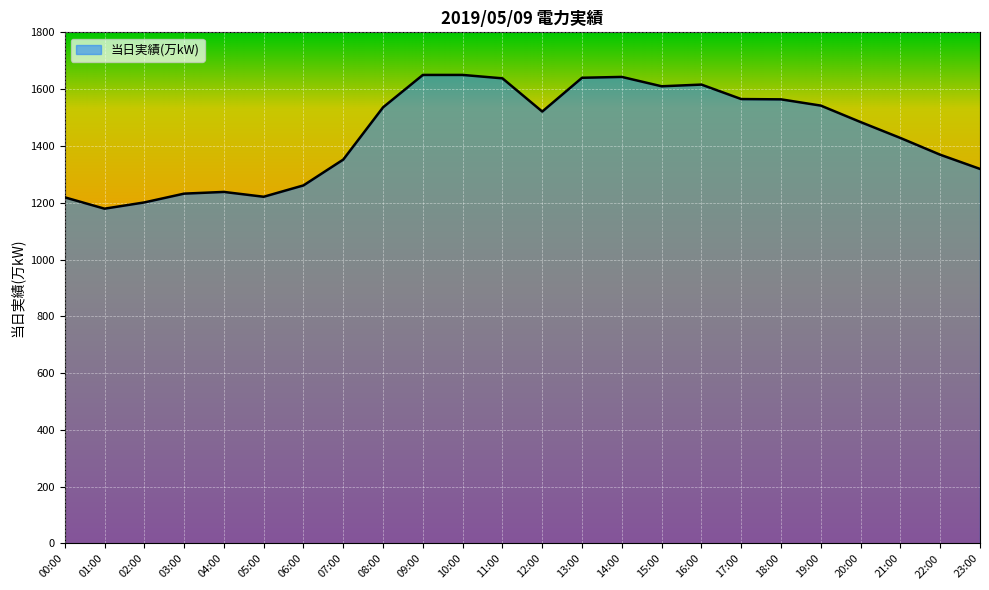

What is the maximum value shown in the chart?

1650